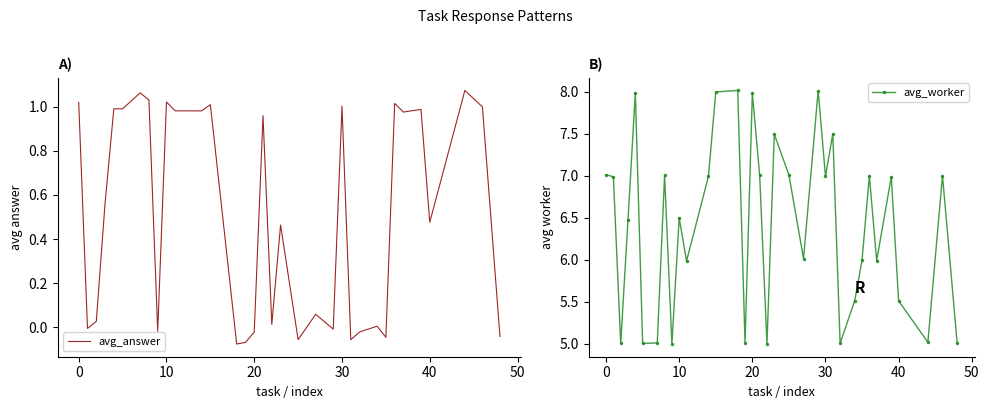

True or false: avg_answer and avg_worker cross at least once.

False